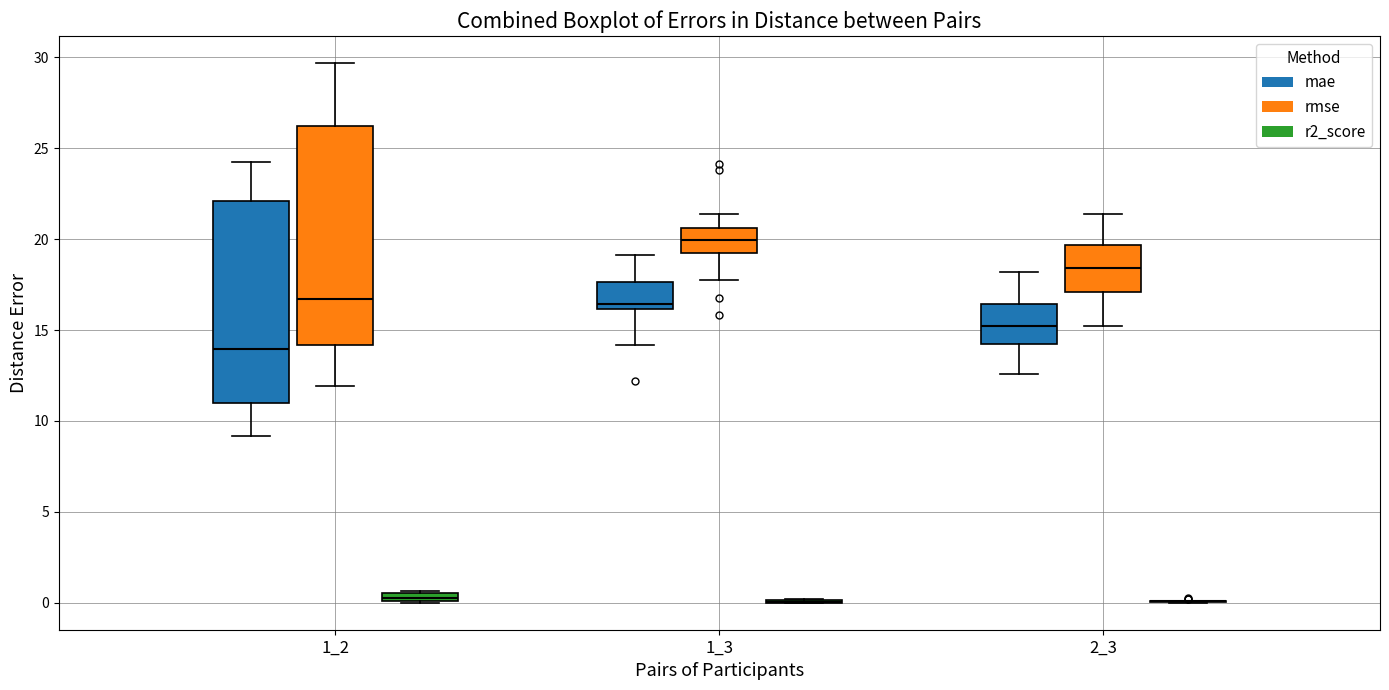

Where does the upper whisker of the box for 2_3 (rmse) end on the y-axis? The values are not printed on the chart, so give them approximately, as read against the axis.

21.5